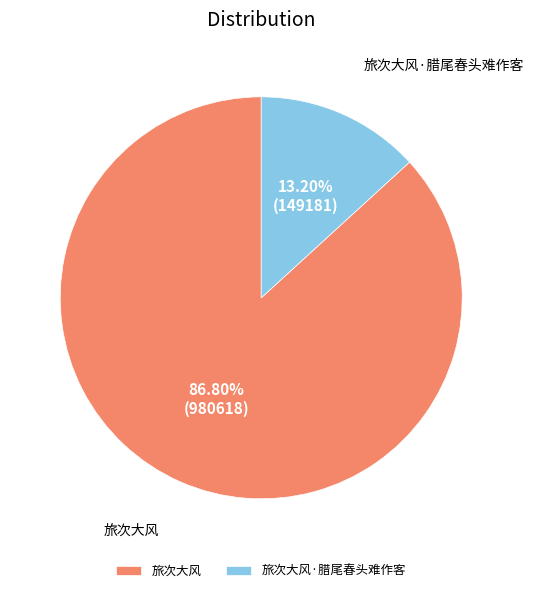

Rank the categories by value from highest to lowest.

旅次大风, 旅次大风·腊尾春头难作客